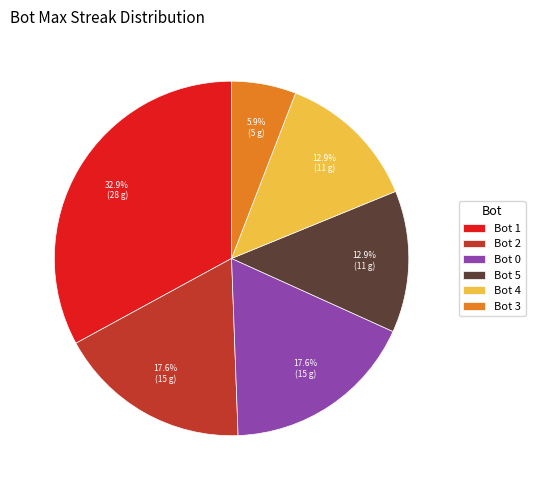

Does Bot 5 account for over 50% of the chart?

No